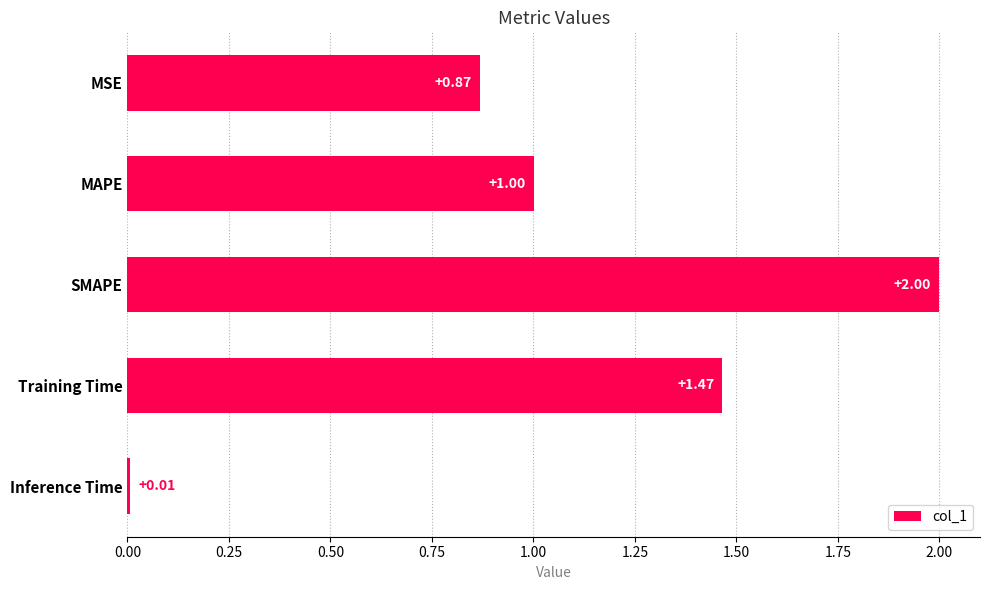

How many data points are less than 1?

2